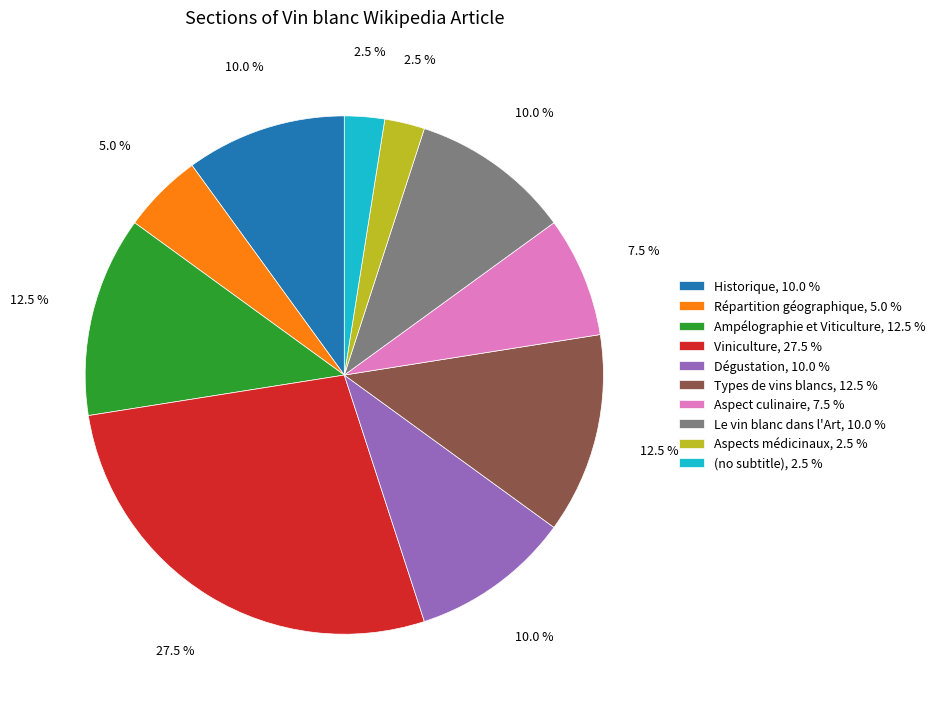

What is the ratio of the value at Répartition géographique, 5.0 % to the value at Historique, 10.0 %?

0.5